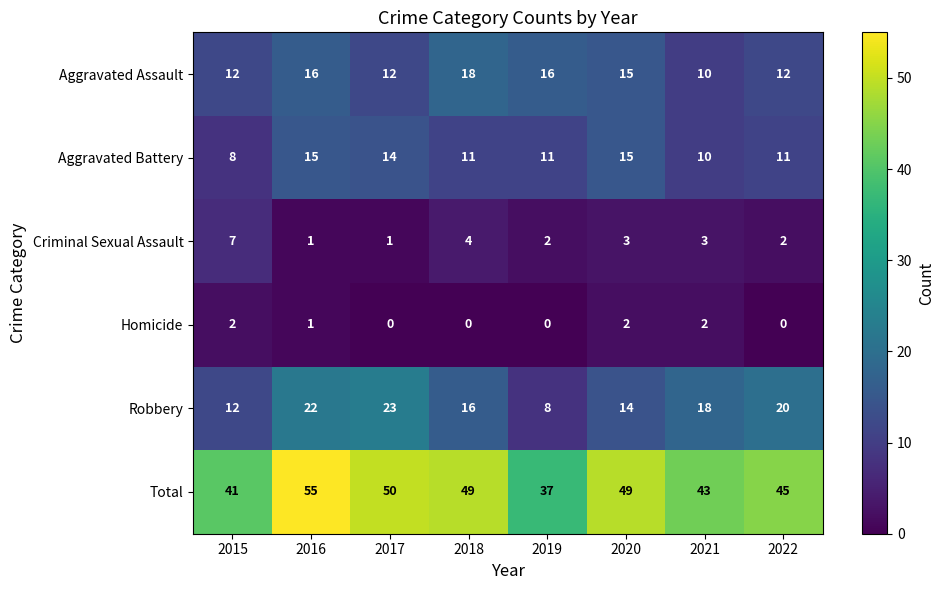

Which category has the highest value across all series?

2016